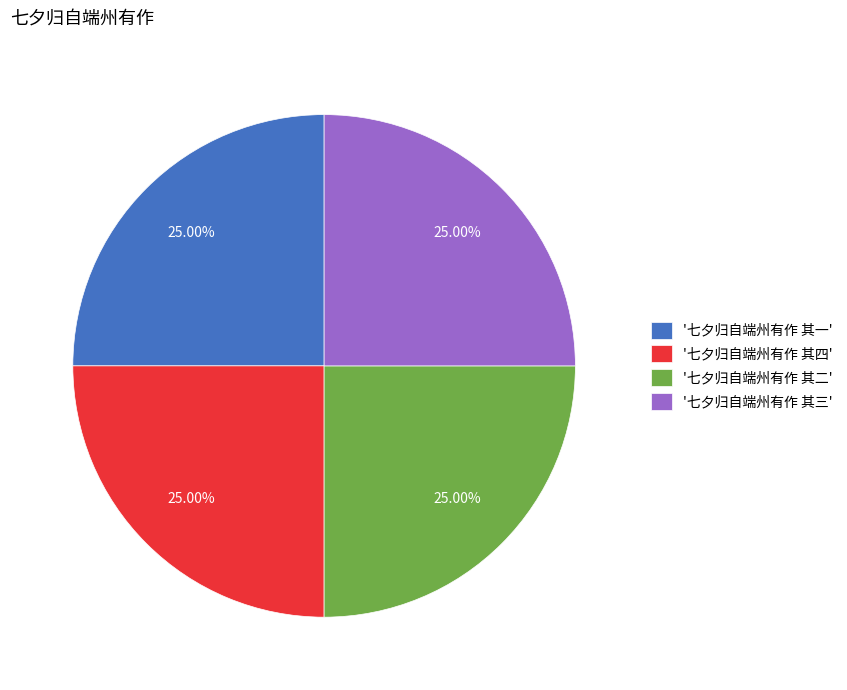

To the nearest percent, what is the average slice percentage?

25%